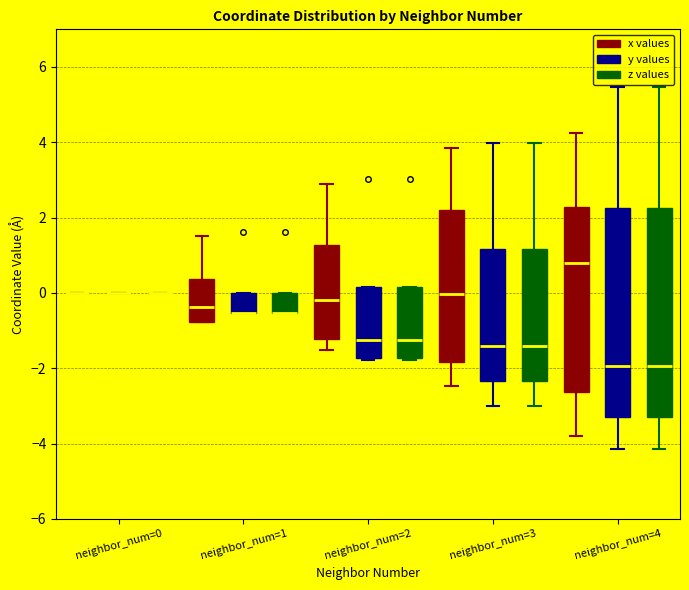

Where is the lower edge of the box for neighbor_num=1 (z values) on the y-axis? The values are not printed on the chart, so give them approximately, as read against the axis.

-0.6